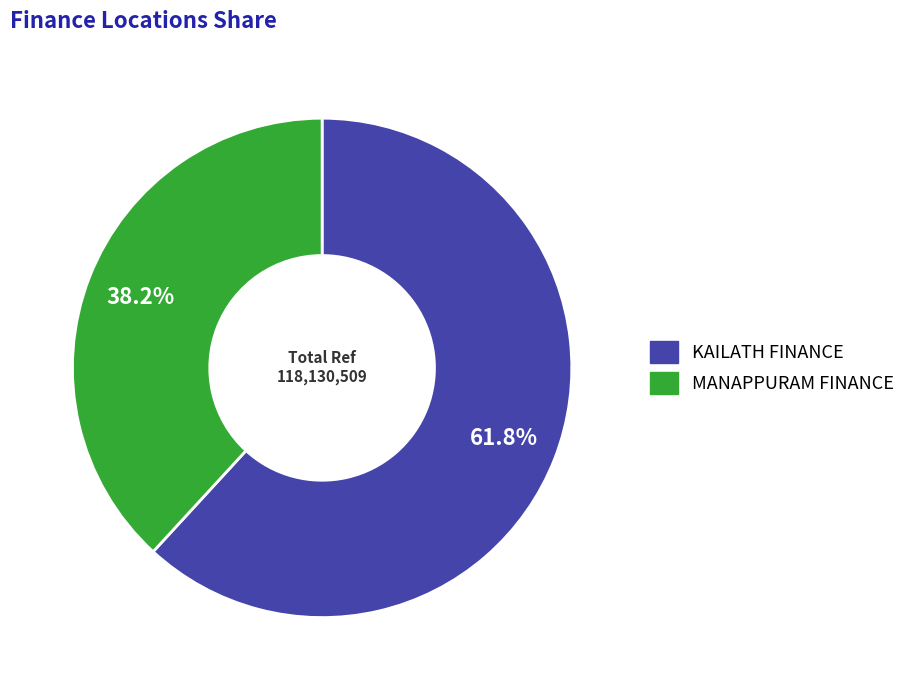

To the nearest percent, what is the difference between the KAILATH FINANCE and MANAPPURAM FINANCE slice percentages?

24%